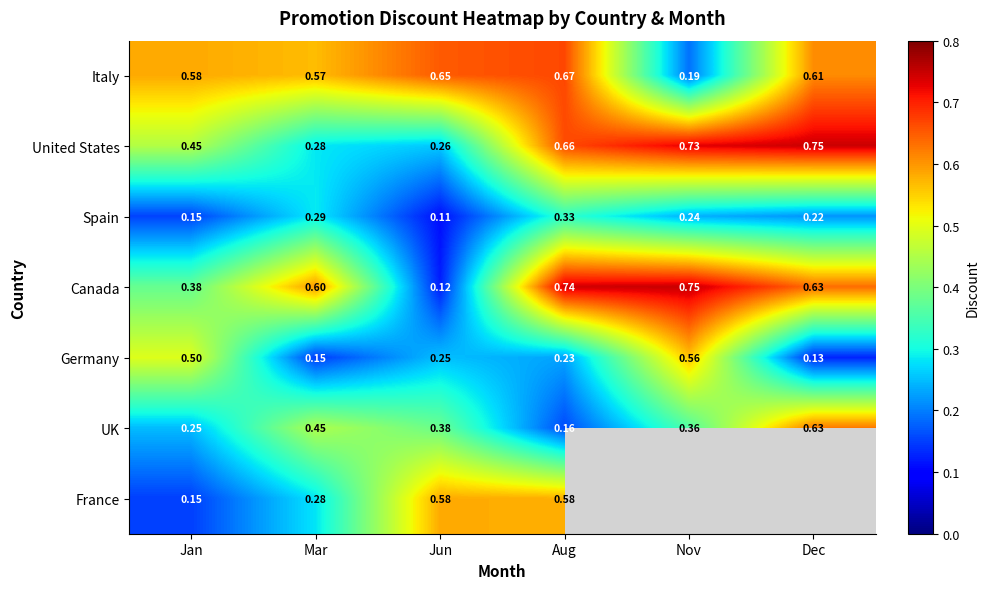

Is the value of Italy at Mar greater than the value of United States at Dec?

No